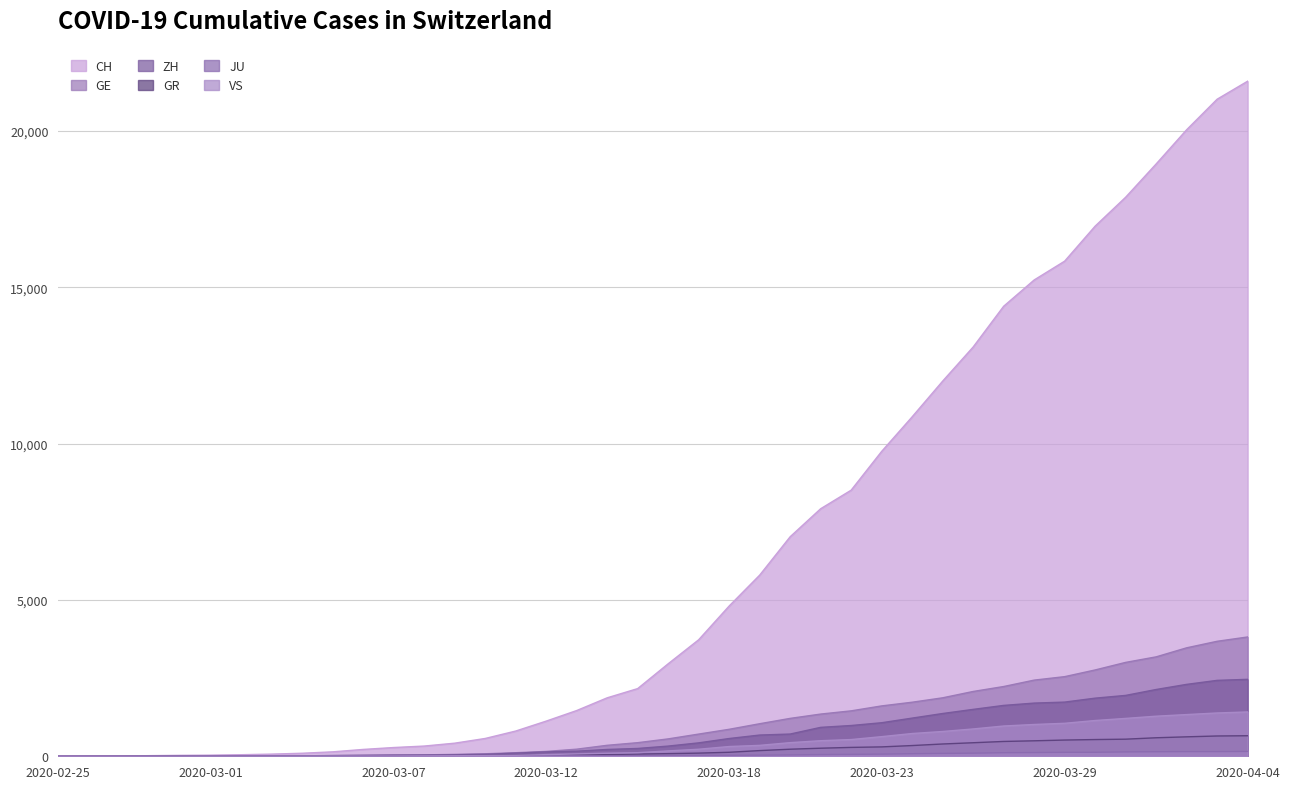

Reading right to left, extract all data points from this chart.

CH: 21593	21017	20040	18946	17882	16957	15837	15235	14394	13091	12000	10858	9752	8512	7918	7022	5794	4807	3727	2959	2165	1870	1463	1125	807	570	419	327	280	219	142	97	69	50	36	30	20	8	4	0
GE: 3816	3678	3469	3180	3003	2761	2547	2436	2231	2073	1870	1729	1611	1453	1350	1212	1041	863	710	556	435	351	227	155	114	80	60	45	43	30	20	16	14	11	10	9	5	1	1	0
ZH: 2461	2428	2300	2136	1947	1859	1733	1701	1627	1500	1368	1221	1073	984	925	711	679	568	429	326	250	218	163	140	101	62	49	40	34	29	23	15	13	10	7	6	2	2	0	0
GR: 657	649	622	592	547	535	519	495	474	433	393	343	300	284	258	226	182	128	101	84	71	56	53	43	31	22	18	18	17	16	14	12	9	9	6	6	6	2	2	0
JU: 154	149	149	145	140	128	127	119	114	100	92	82	69	61	54	44	36	32	29	25	19	18	17	12	7	7	7	5	5	4	4	2	2	1	1	1	1	1	0	0
VS: 1418	1385	1334	1282	1211	1144	1055	1017	968	874	793	728	628	535	498	436	349	312	225	172	115	98	76	53	30	22	17	12	7	6	5	4	3	3	2	1	1	0	0	0